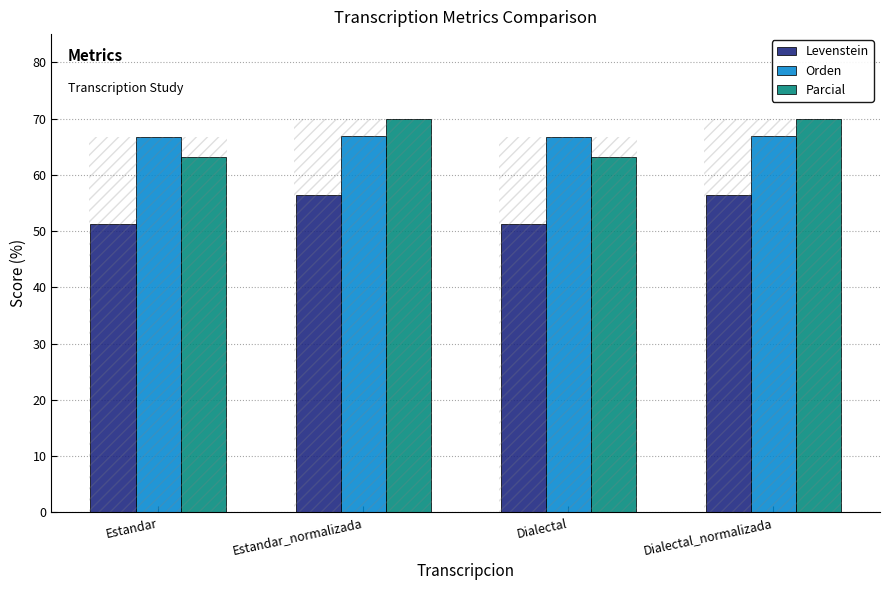

True or false: Parcial has a value of 15.0 at Estandar.

False